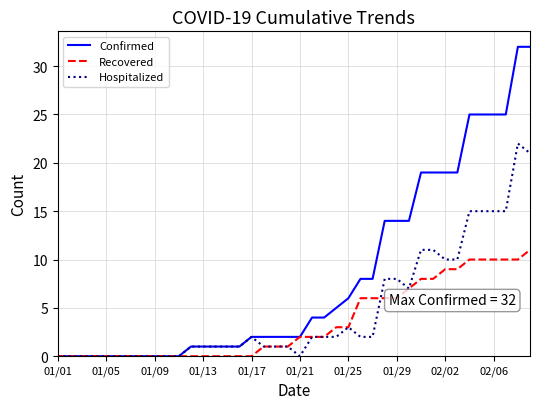

Which series has the largest total across all categories?

Confirmed